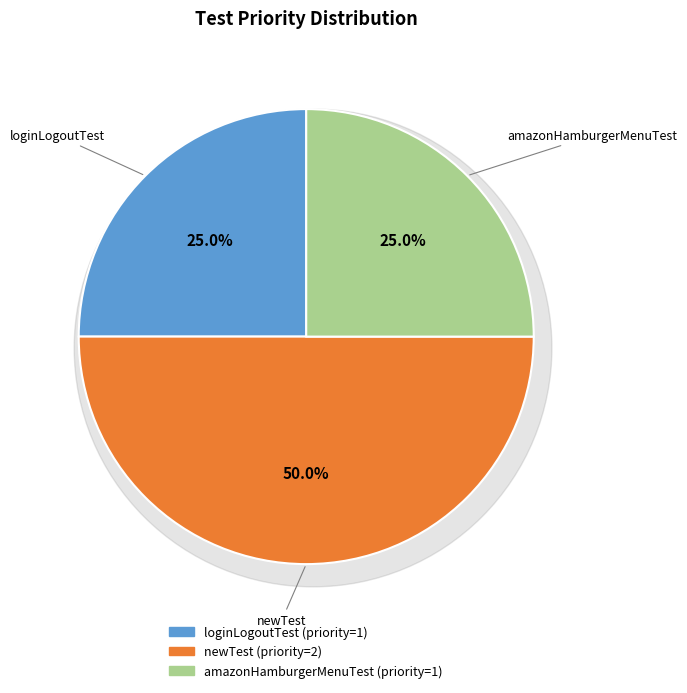

Which category has the smallest portion of the pie?

loginLogoutTest